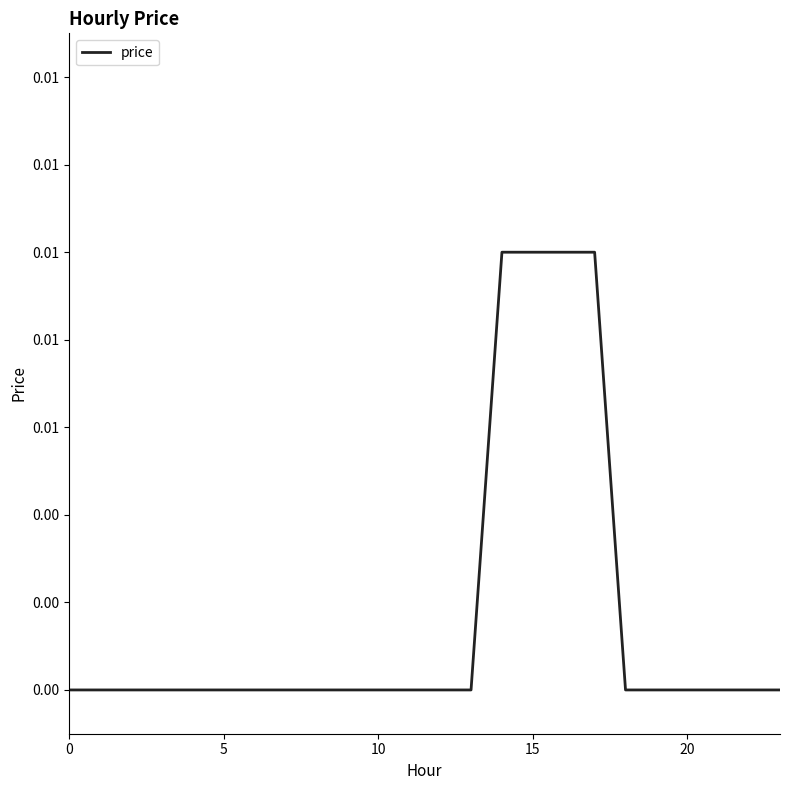

How many values are between 0 and 1?

24